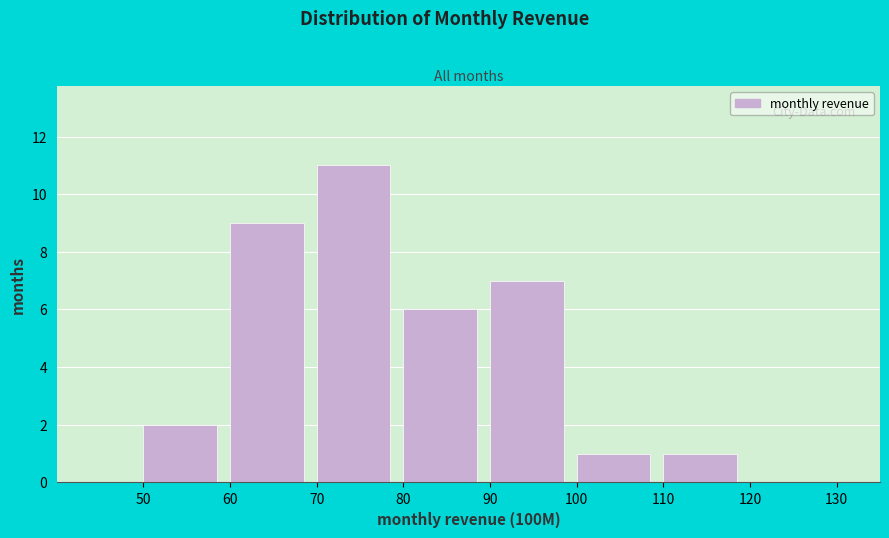

Reading left to right, transcribe this chart: for each bar, give the range it covers on the x-axis and its height. The values are not printed on the chart, so give them approximately, as read against the axis.

50 to 60: 2
60 to 70: 9
70 to 80: 11
80 to 90: 6
90 to 100: 7
100 to 110: 1
110 to 120: 1
120 to 130: 0